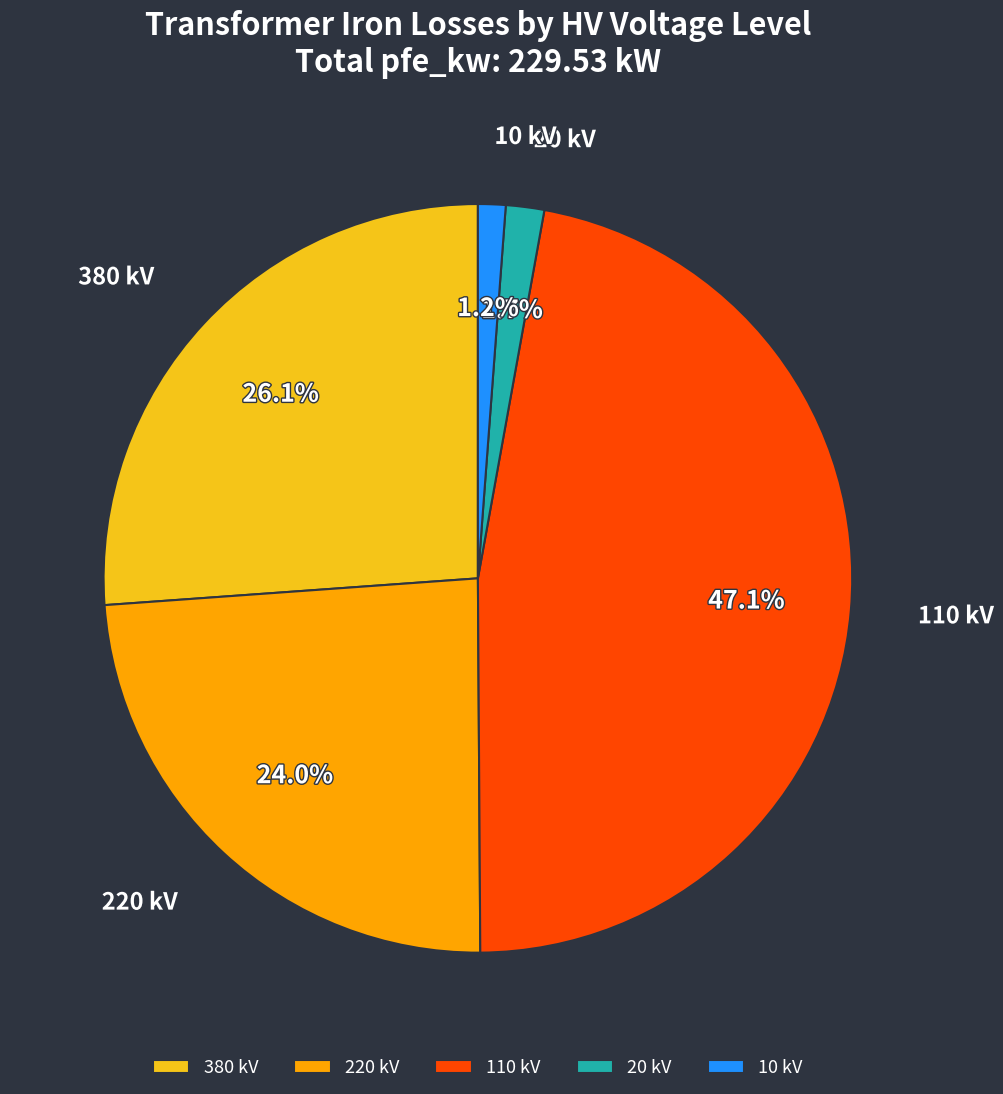

Is there a majority slice in this chart?

No